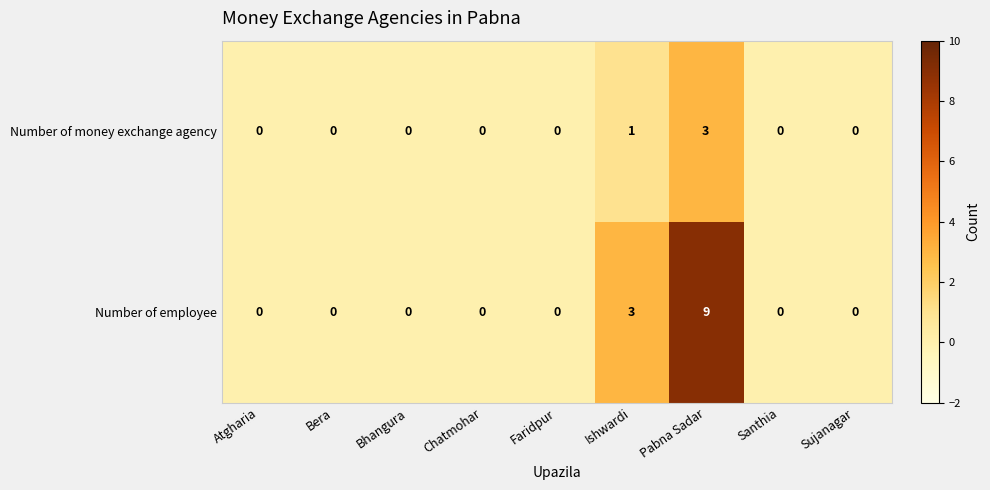

What is the difference between the maximum and minimum values in the Number of employee series?

9